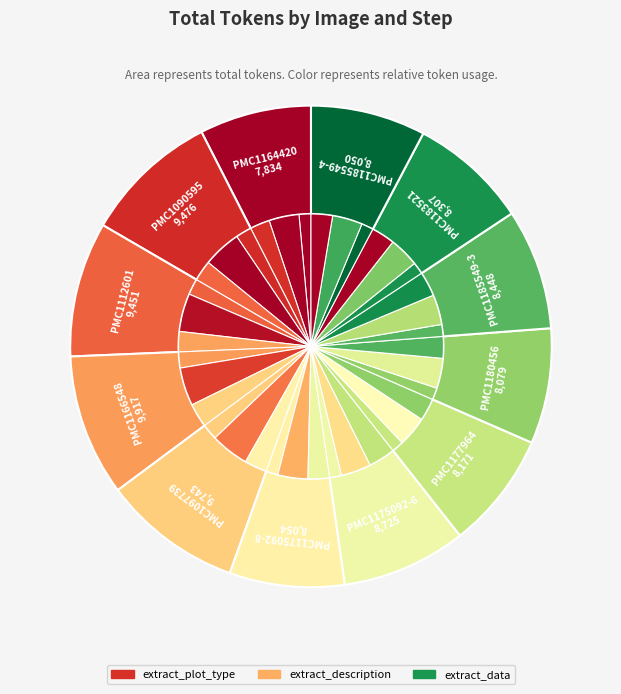

Is it true that PMC1180456 is 22% of the pie?

False